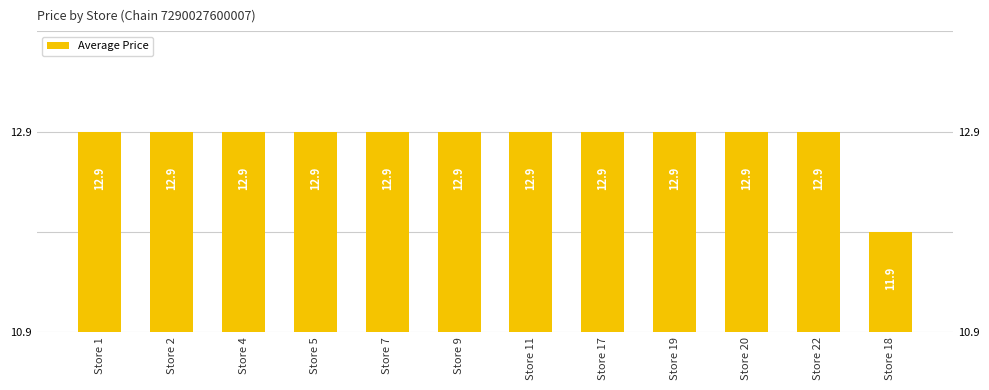

Is it true that the value at Store 17 is 12.9?

True